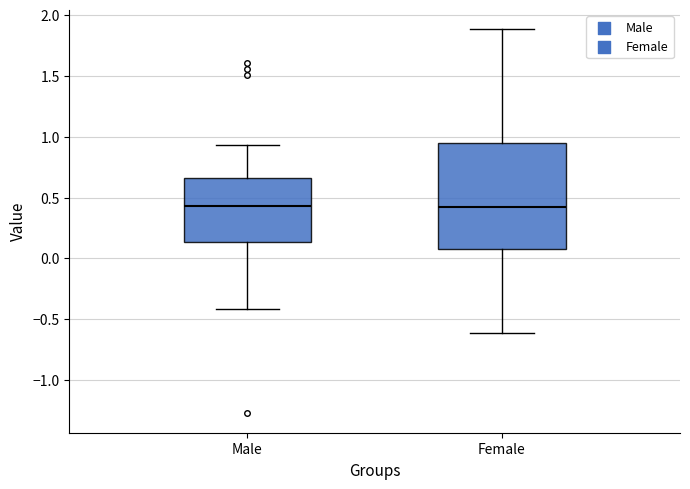

Which box is the tallest, from its lower edge to its upper edge?

Female